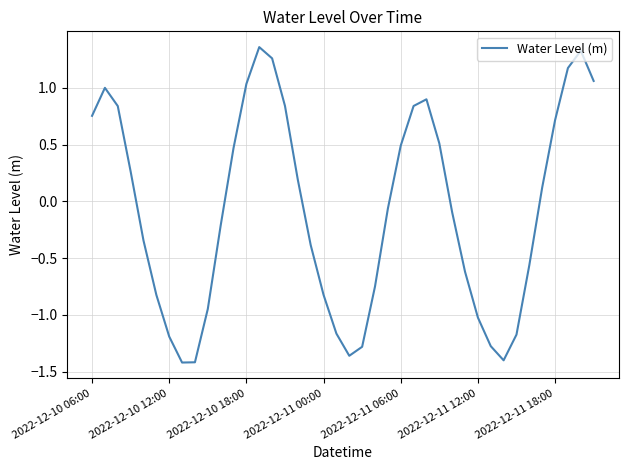

What is the difference between the maximum and minimum values?

2.8